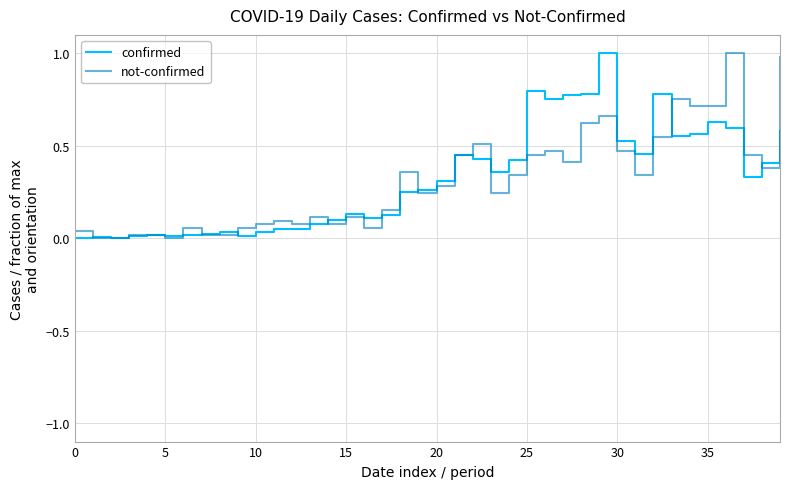

What is the maximum value for confirmed?

1.0